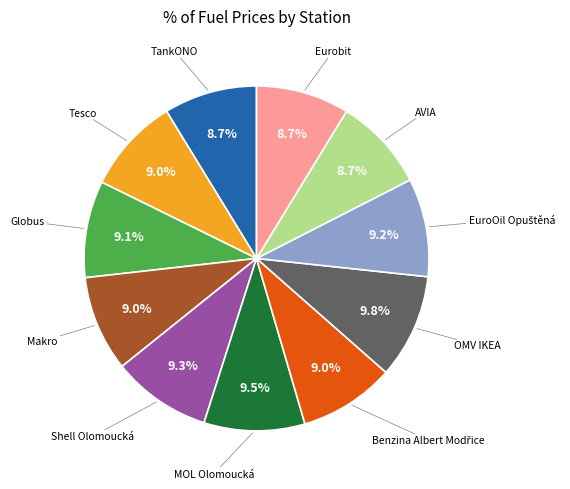

How many segments does this pie chart have?

11